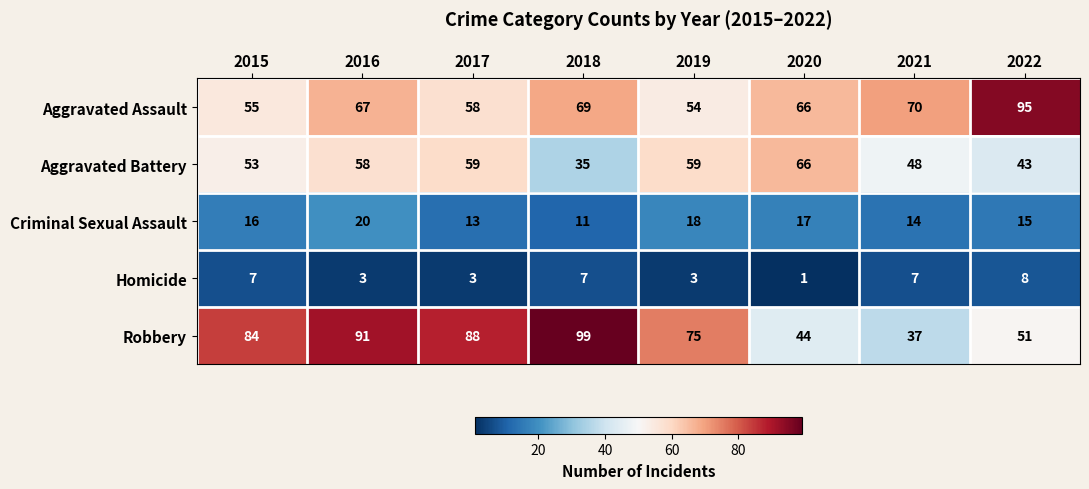

How many series are shown in this chart?

5